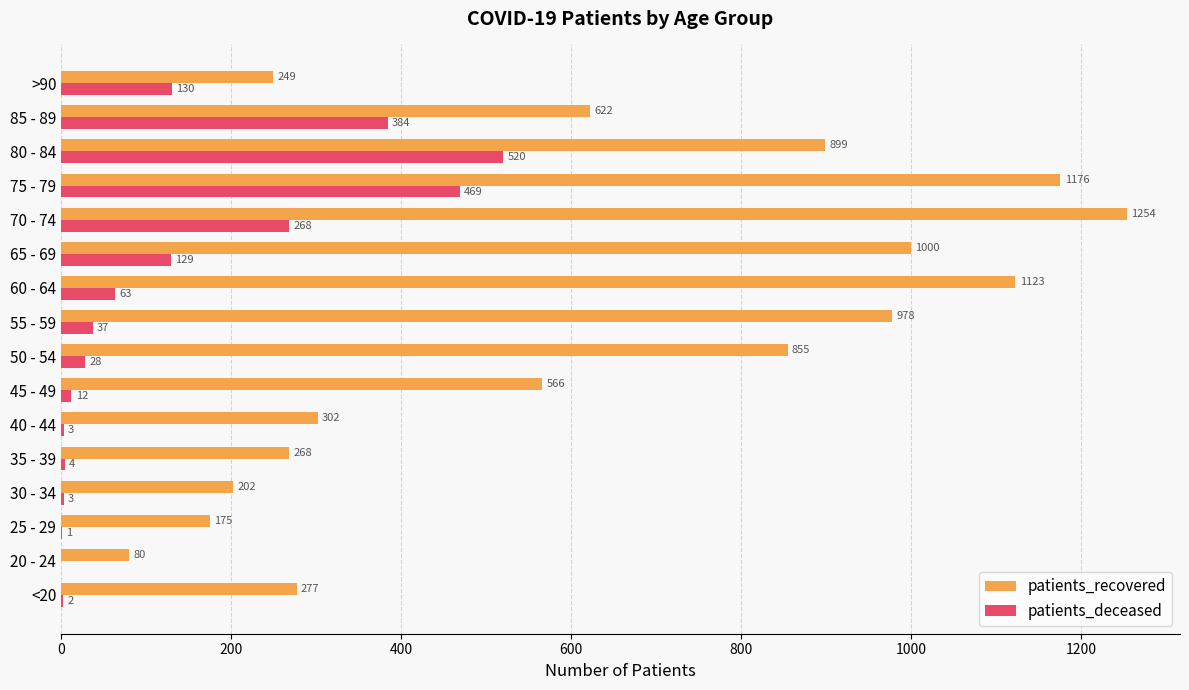

What is the sum of the patients_deceased values at 65 - 69 and 80 - 84?

649